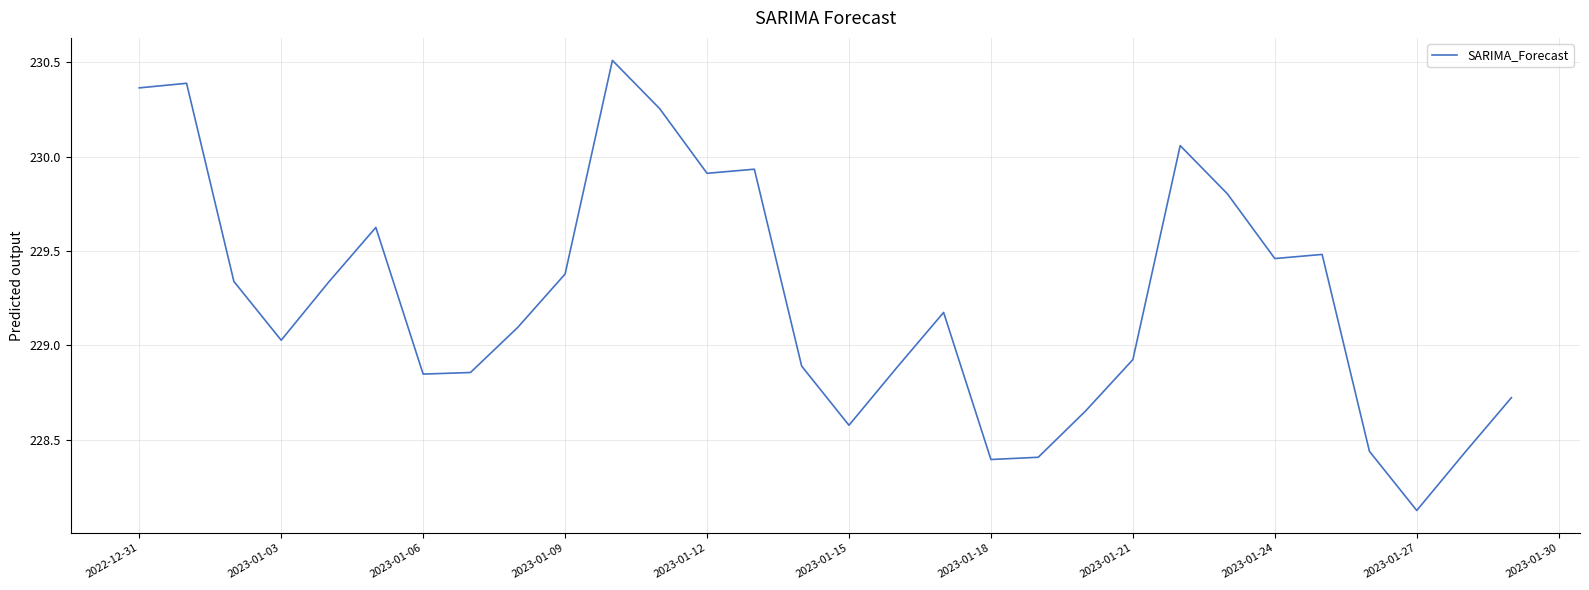

What is the smallest value displayed?

228.1